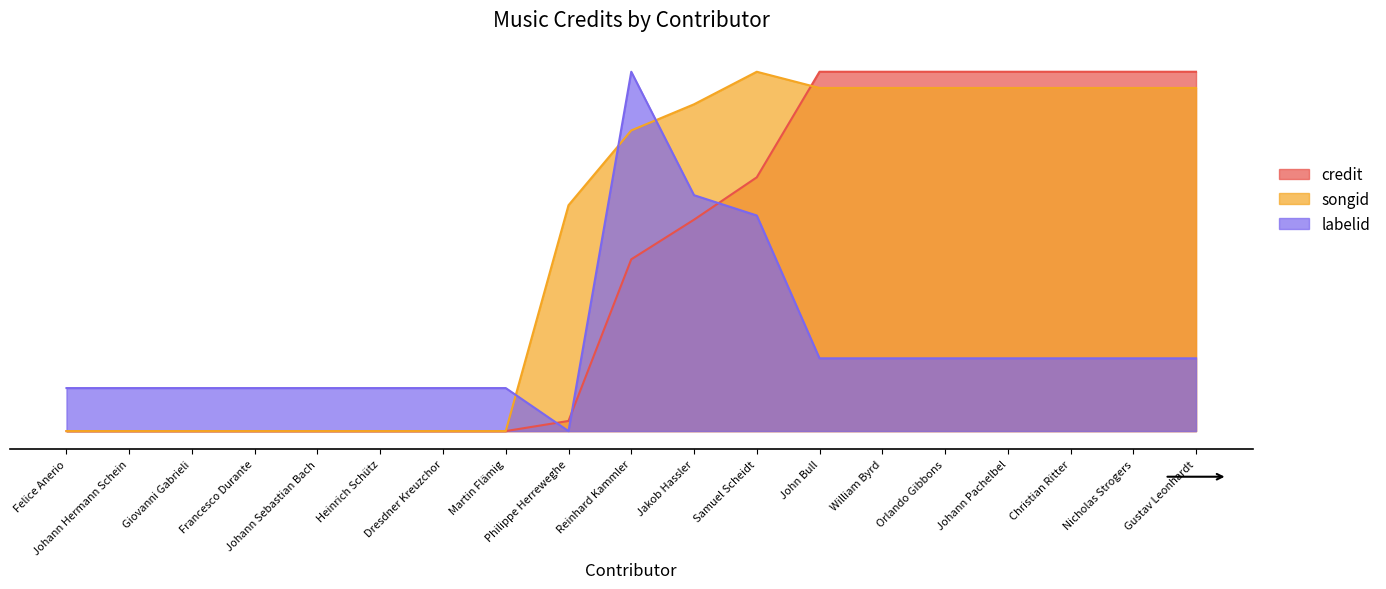

What is the label of the 14th point from the left?

William Byrd